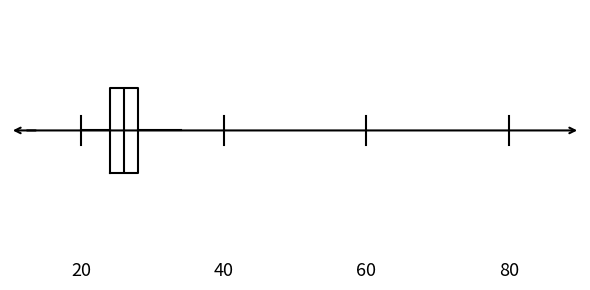

Read this box plot against the x-axis: the position of the median line, the range covered by the box, and the ends of both whiskers. The values are not printed on the chart, so give them approximately, as read against the axis.

median 26, box 24 to 28, whiskers 20 to 34